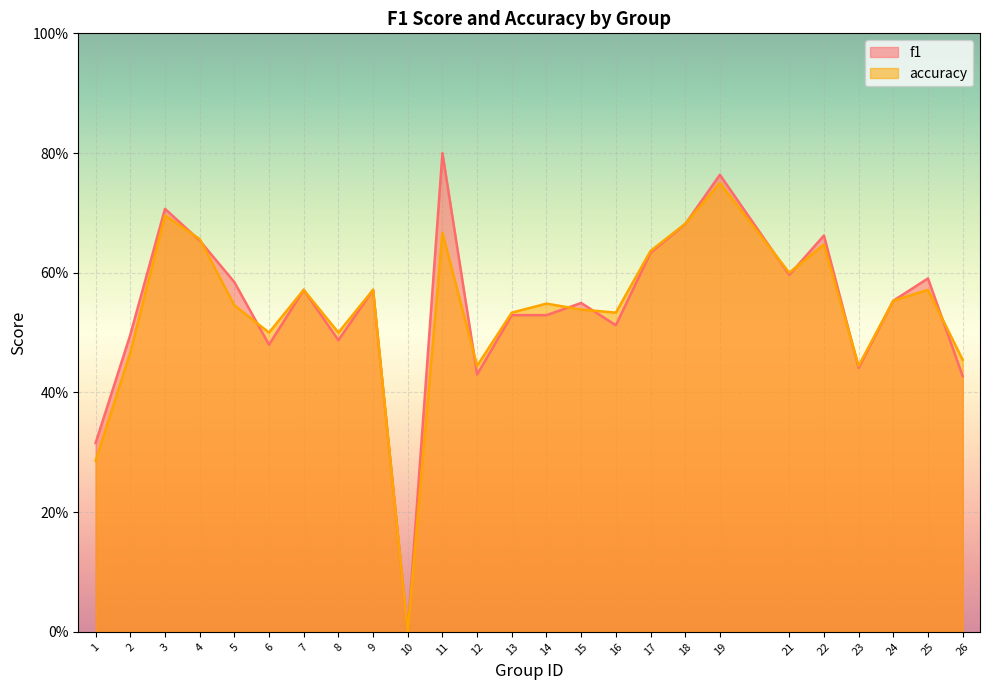

Reading left to right, list all the values displayed in this chart.

f1: 1=0.3	2=0.5	3=0.7	4=0.7	5=0.6	6=0.5	7=0.6	8=0.5	9=0.6	10=0.0	11=0.8	12=0.4	13=0.5	14=0.5	15=0.5	16=0.5	17=0.6	18=0.7	19=0.8	21=0.6	22=0.7	23=0.4	24=0.6	25=0.6	26=0.4
accuracy: 1=0.3	2=0.5	3=0.7	4=0.7	5=0.5	6=0.5	7=0.6	8=0.5	9=0.6	10=0.0	11=0.7	12=0.4	13=0.5	14=0.5	15=0.5	16=0.5	17=0.6	18=0.7	19=0.8	21=0.6	22=0.6	23=0.4	24=0.6	25=0.6	26=0.5